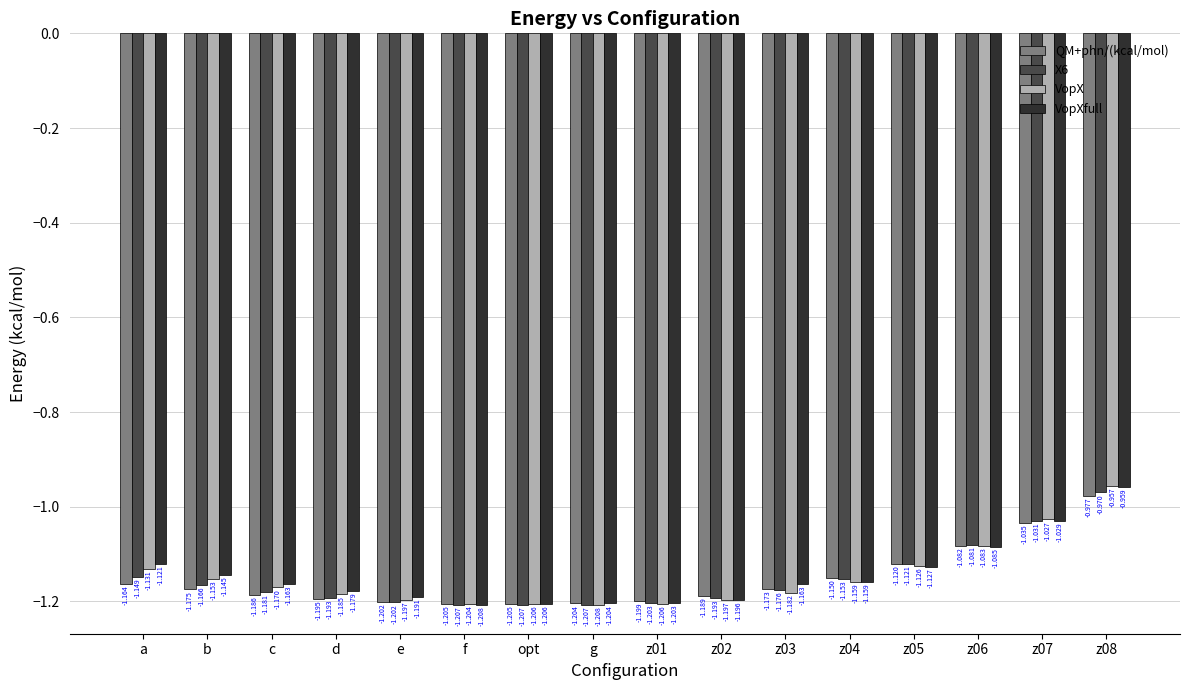

Which category has the lowest value in the VopX series?

g